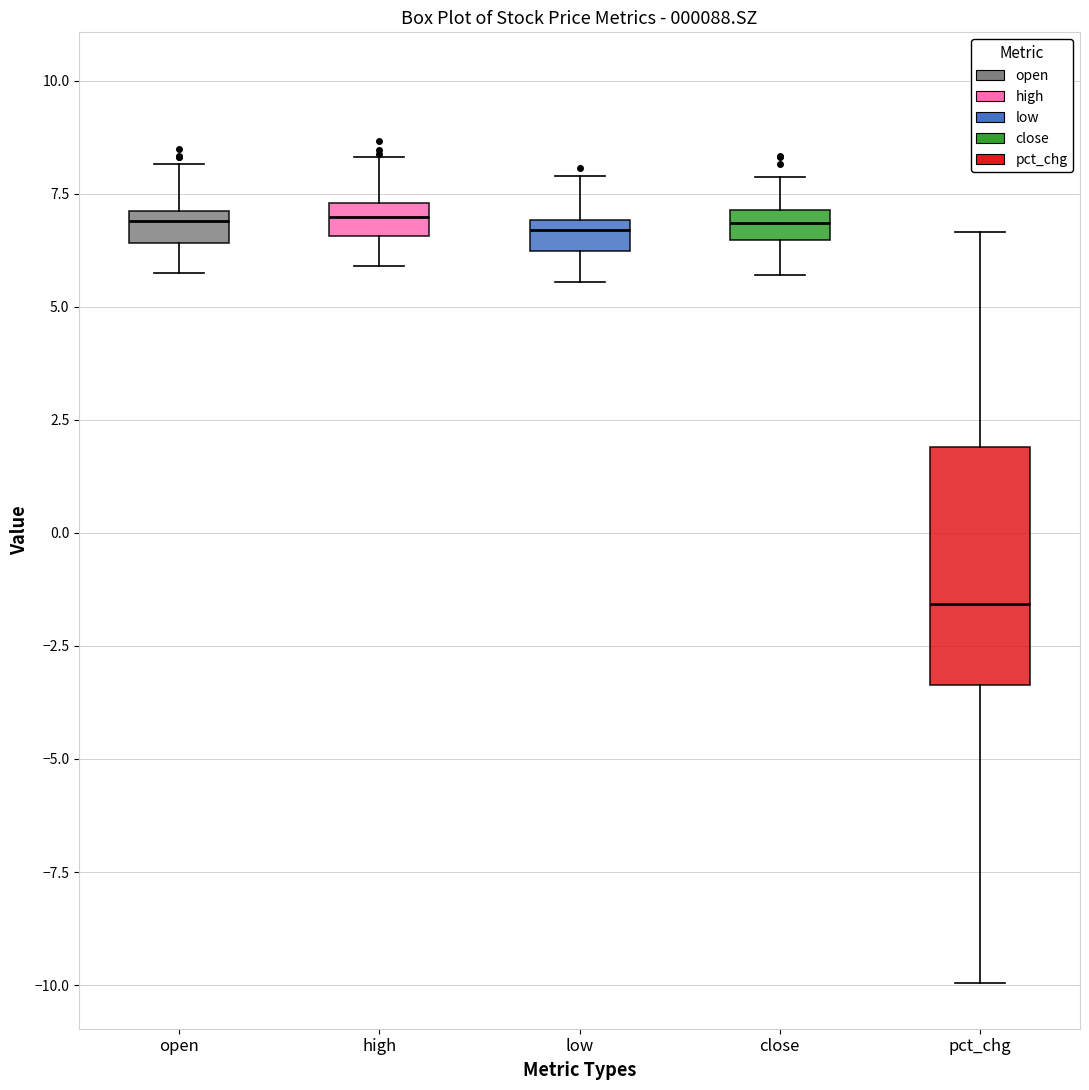

Comparing the boxes themselves (not the whiskers), which one is the tallest?

pct_chg